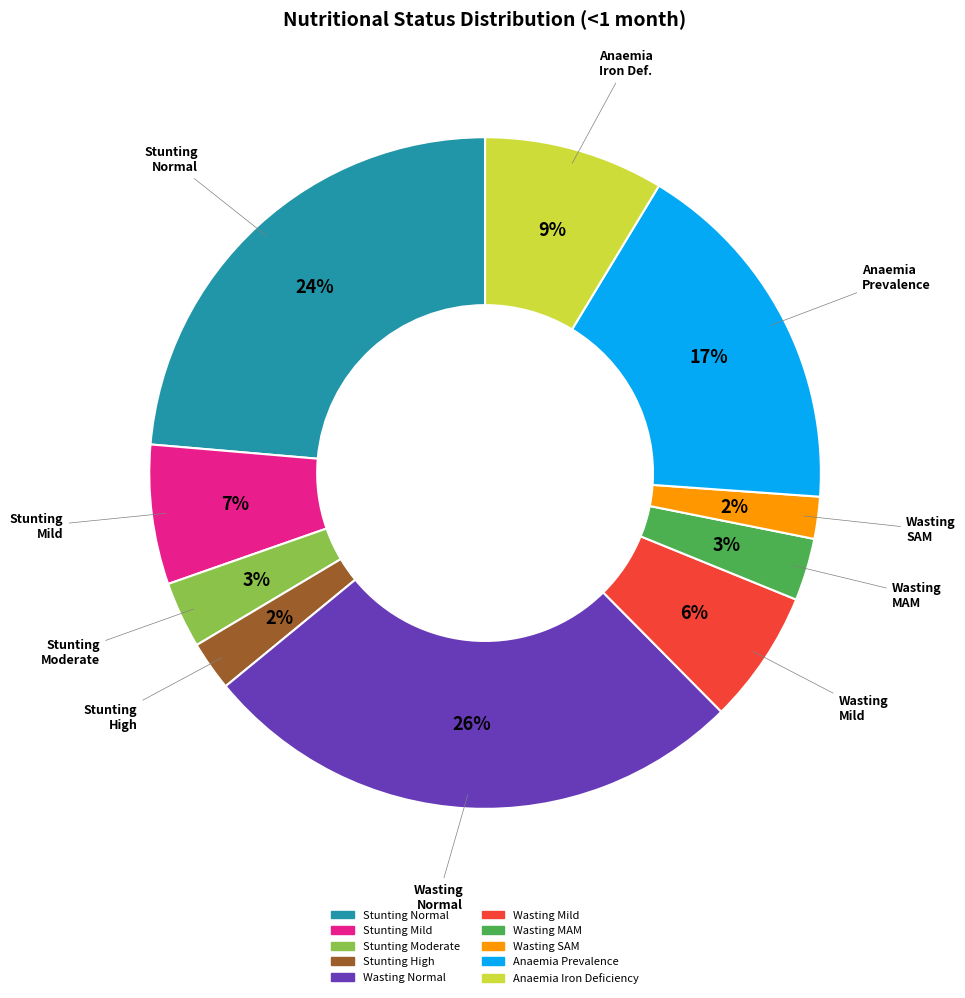

To the nearest percent, what is the average slice percentage?

10%